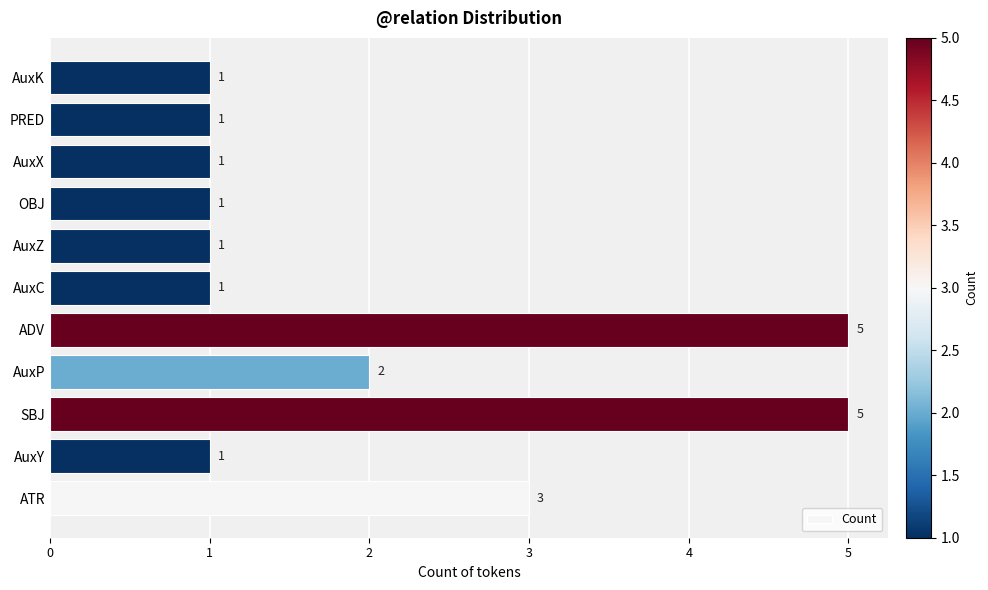

Reading bottom to top, transcribe all the data shown in this chart.

ATR=3	AuxY=1	SBJ=5	AuxP=2	ADV=5	AuxC=1	AuxZ=1	OBJ=1	AuxX=1	PRED=1	AuxK=1